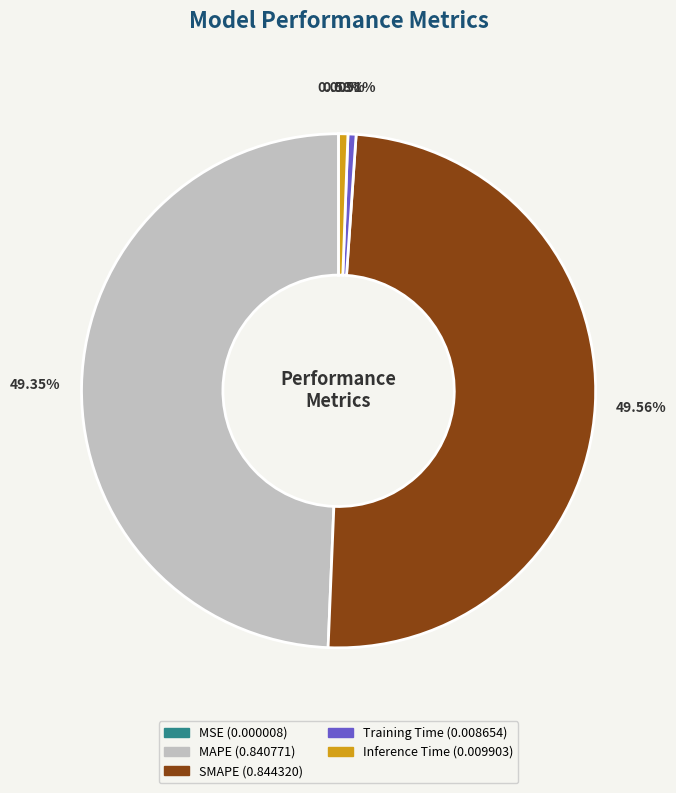

True or false: Training Time accounts for 1% of the total.

True